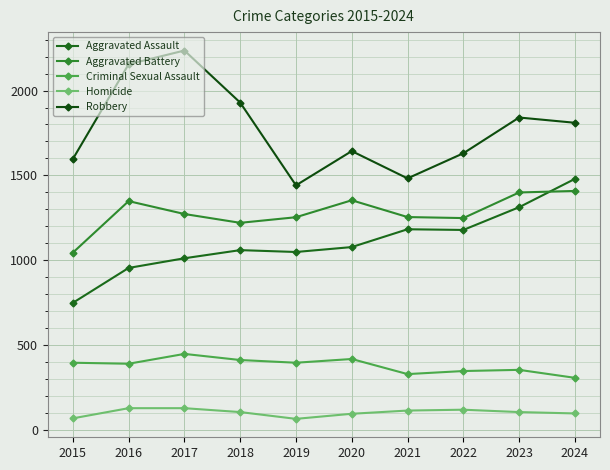

What are all the series names shown in the legend?

Aggravated Assault, Aggravated Battery, Criminal Sexual Assault, Homicide, Robbery